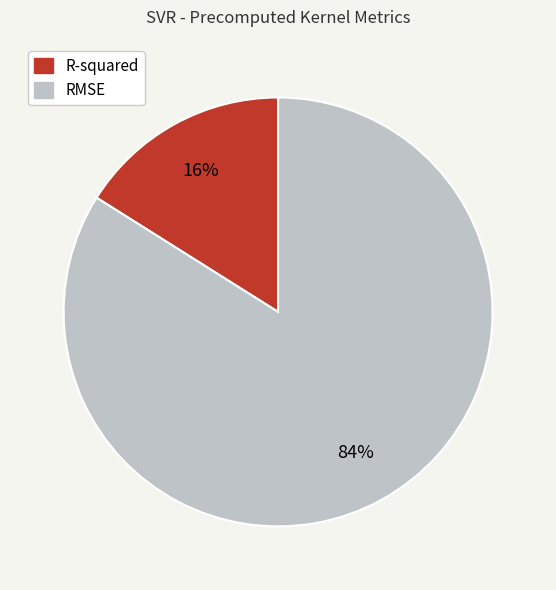

What is the largest slice in the pie chart?

RMSE